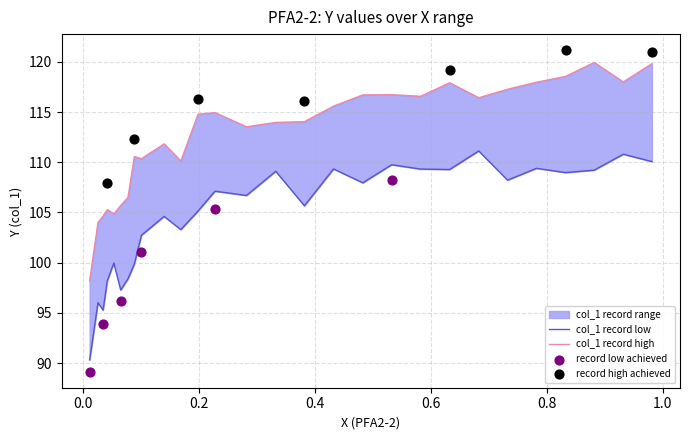

Between 0.8324 and 0.6322, which is larger?

0.8324